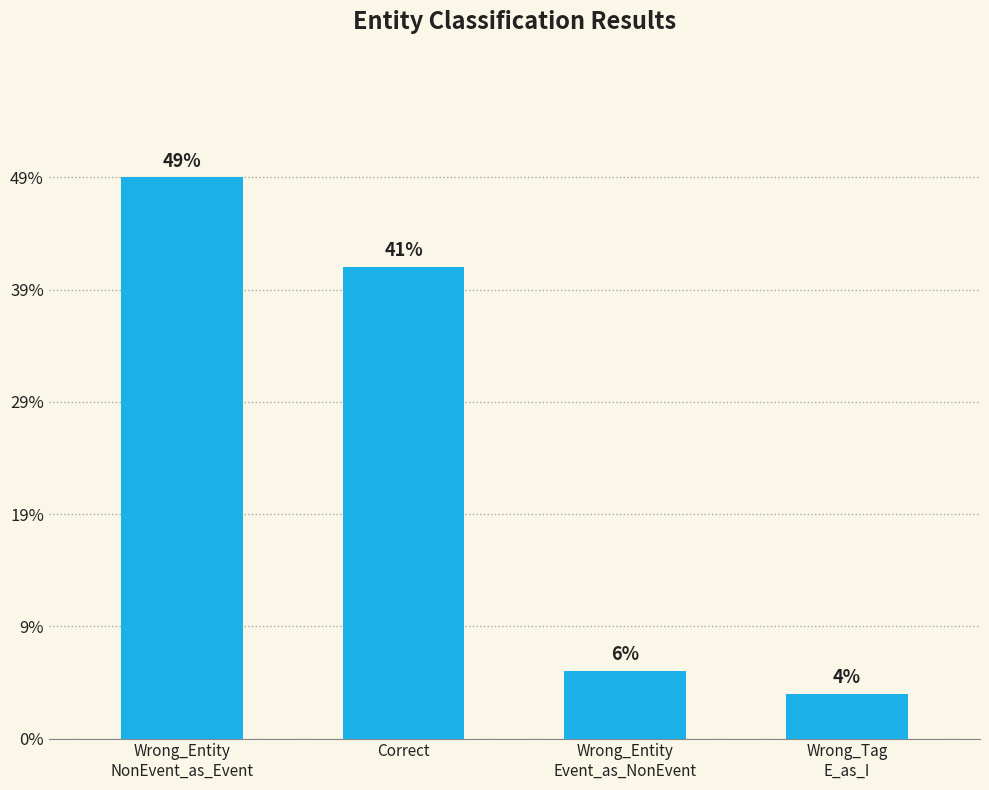

Rank the categories by value from highest to lowest.

Wrong_Entity
NonEvent_as_Event, Correct, Wrong_Entity
Event_as_NonEvent, Wrong_Tag
E_as_I